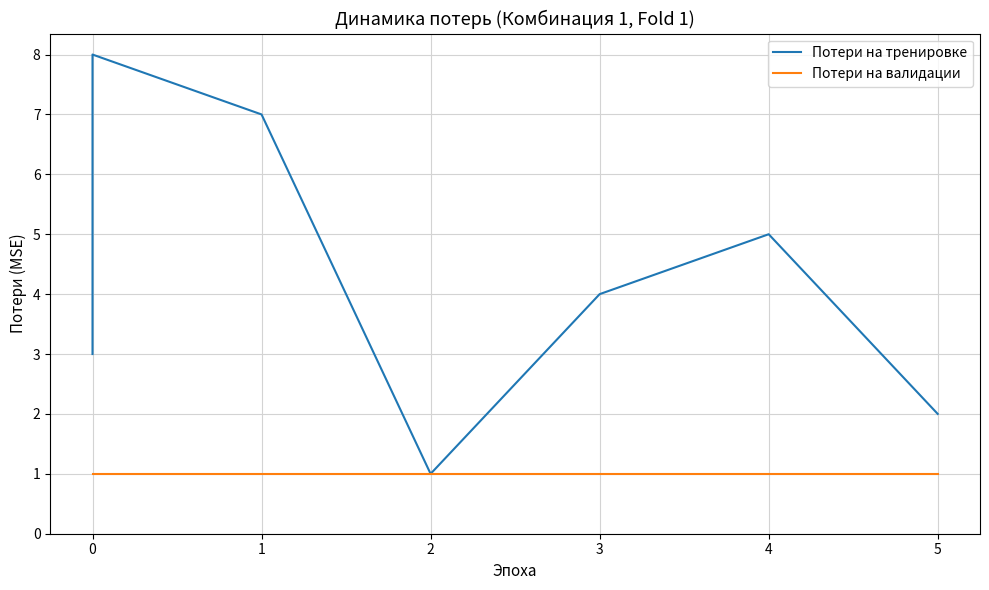

What is the spread (max minus min) of values at 0?

2